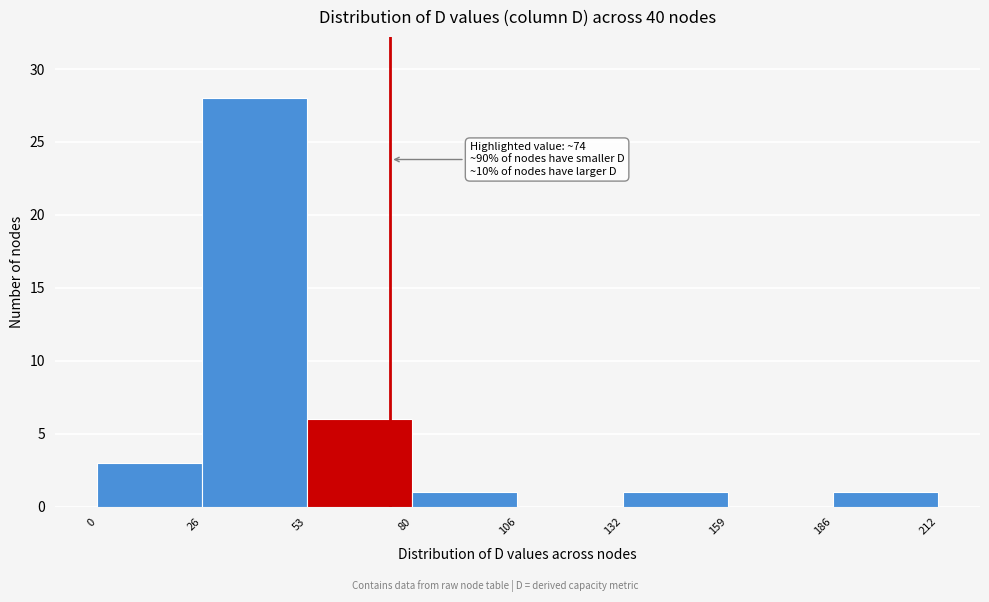

Over which range of the x-axis is the bar tallest?

26 to 53